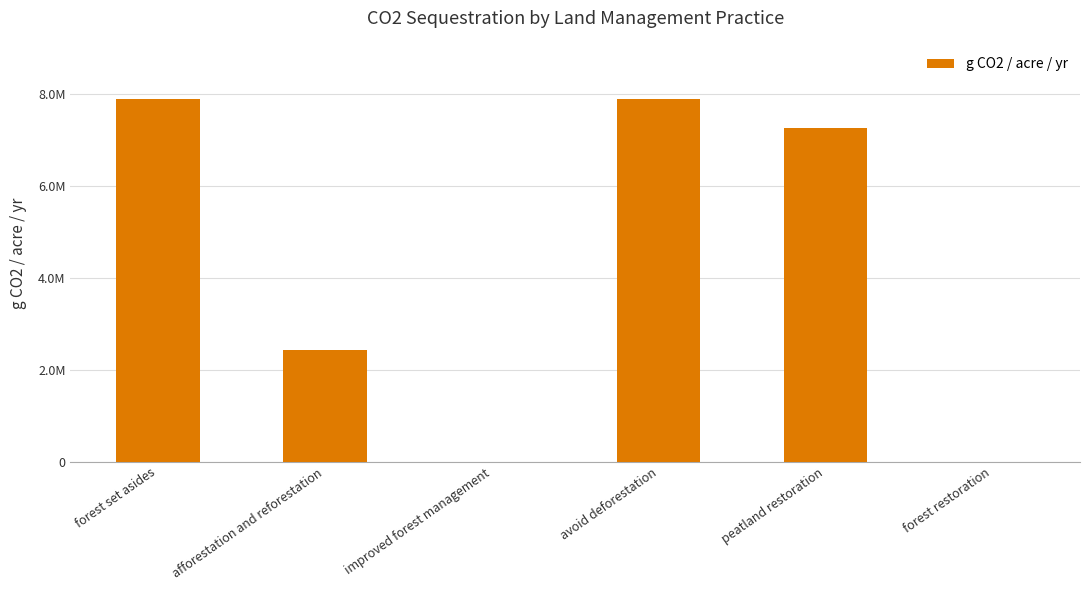

Rank the categories by value from lowest to highest.

improved forest management, forest restoration, afforestation and reforestation, peatland restoration, forest set asides, avoid deforestation